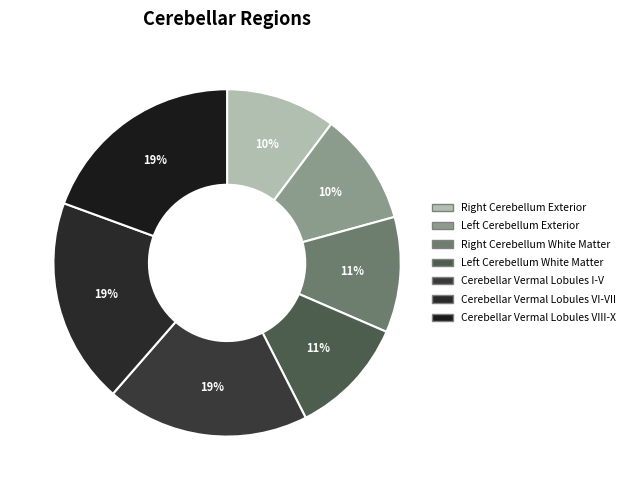

Count the number of slices in the pie.

7